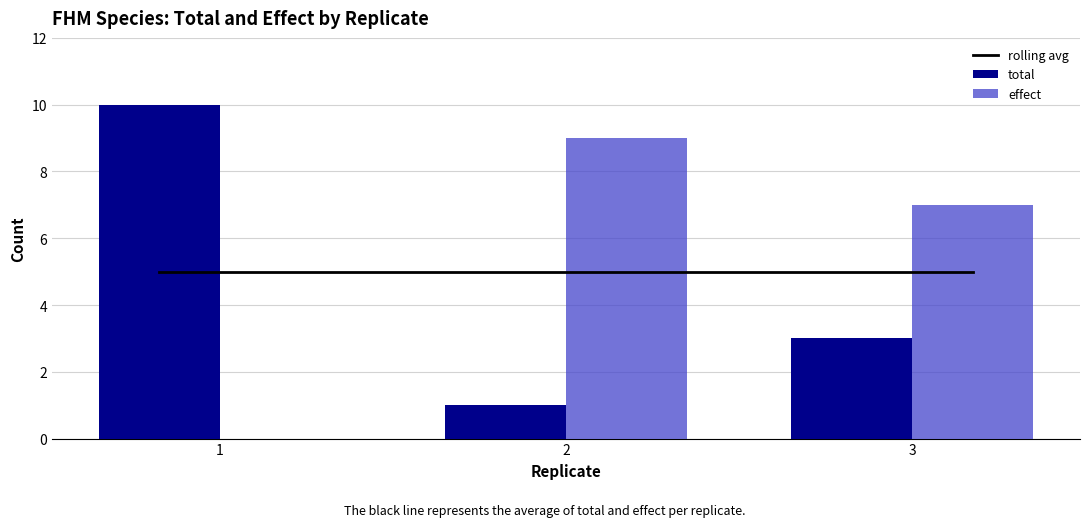

What is the value of the total bar at the 1st from the left?

10